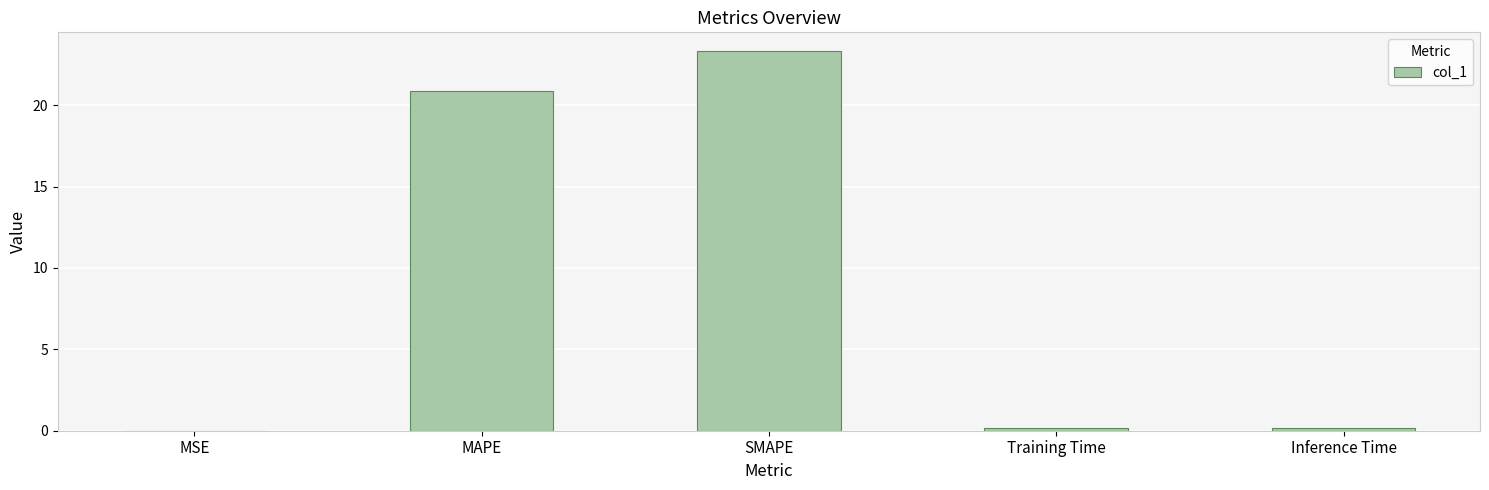

What is the change in value from MAPE to SMAPE?

+2.4